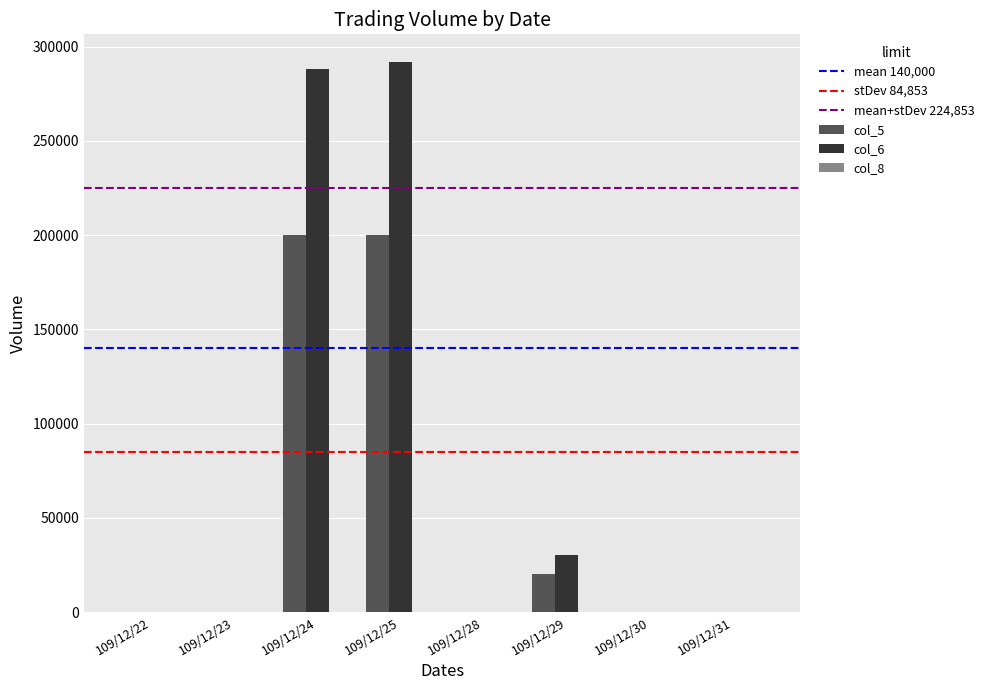

Which series has the largest total across all categories?

col_6